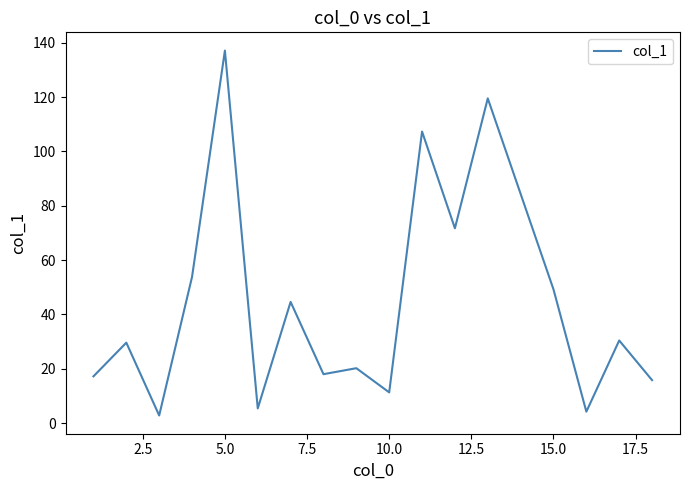

How many values exceed 29?

9